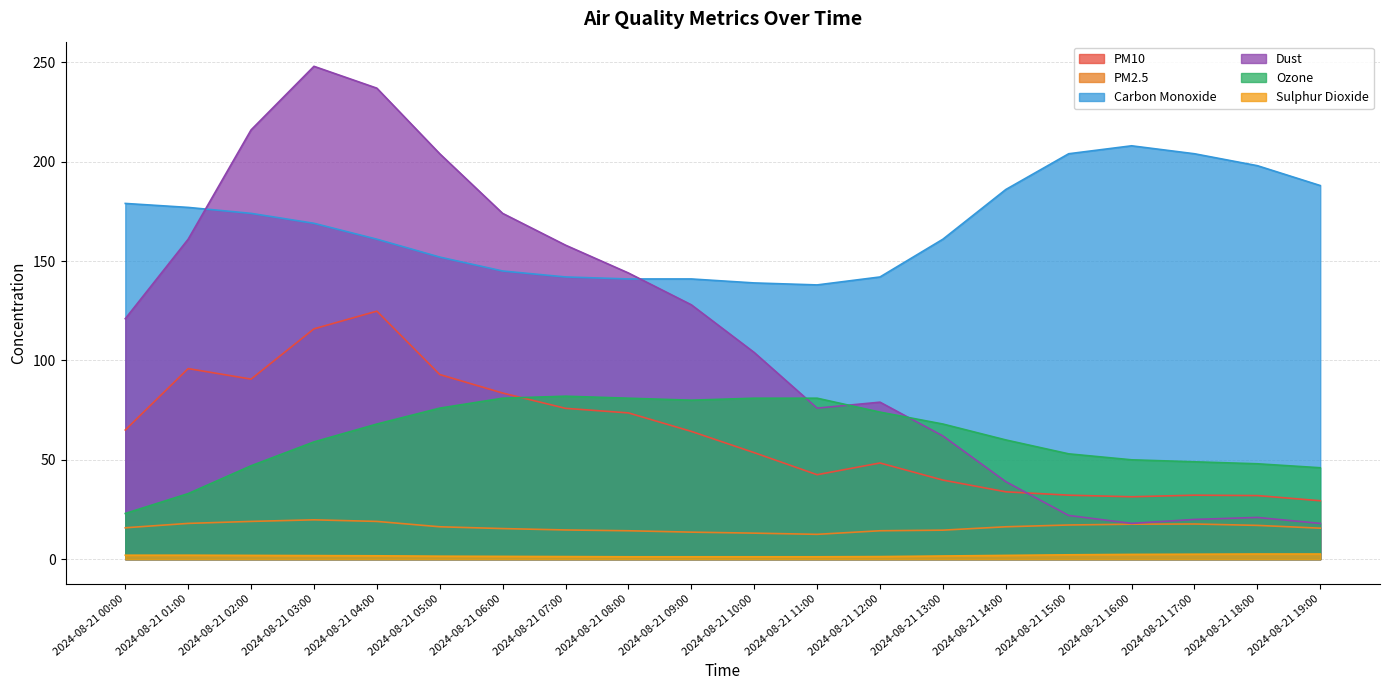

Count the number of data series in this chart.

6